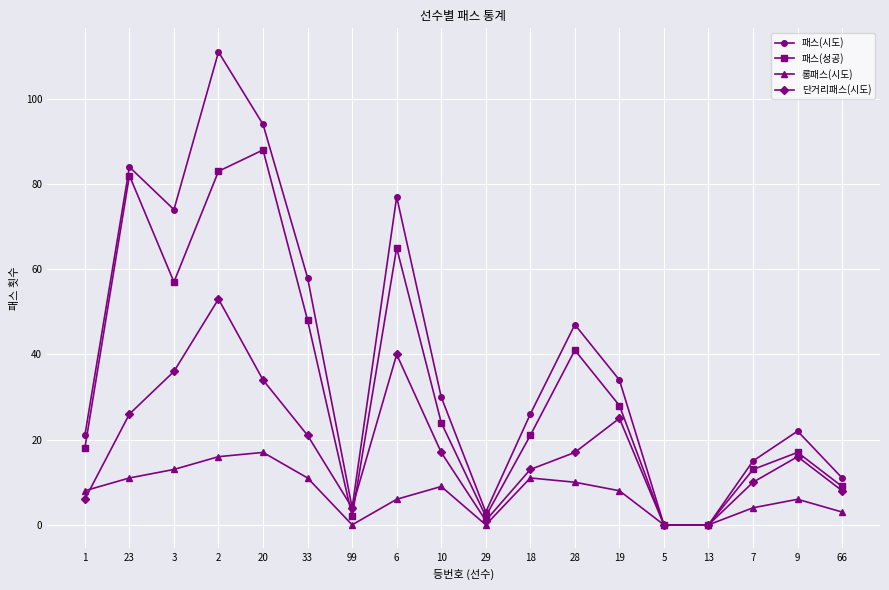

In 패스(성공), how many points are higher than both neighbors (excluding endpoints)?

5